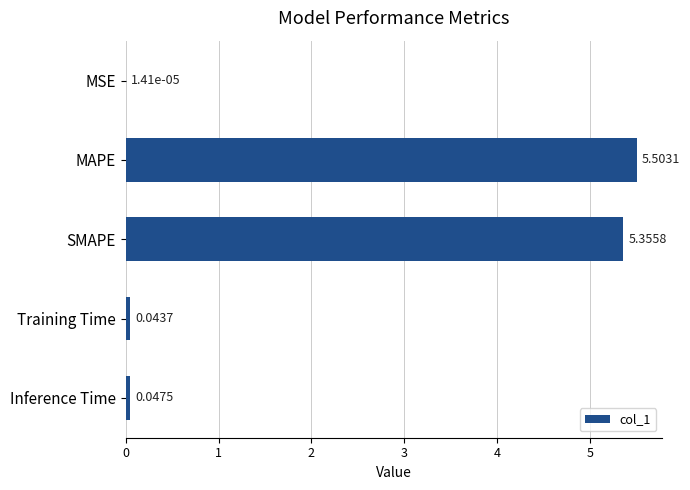

What is the change in value from MAPE to Inference Time?

-5.5